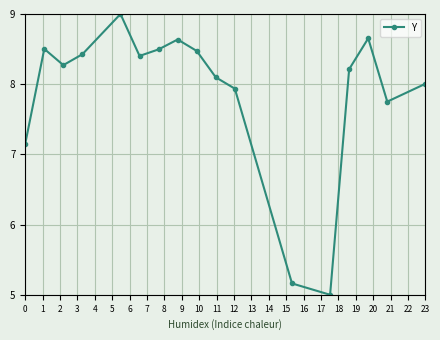

What is the maximum value shown in the chart?

9.0